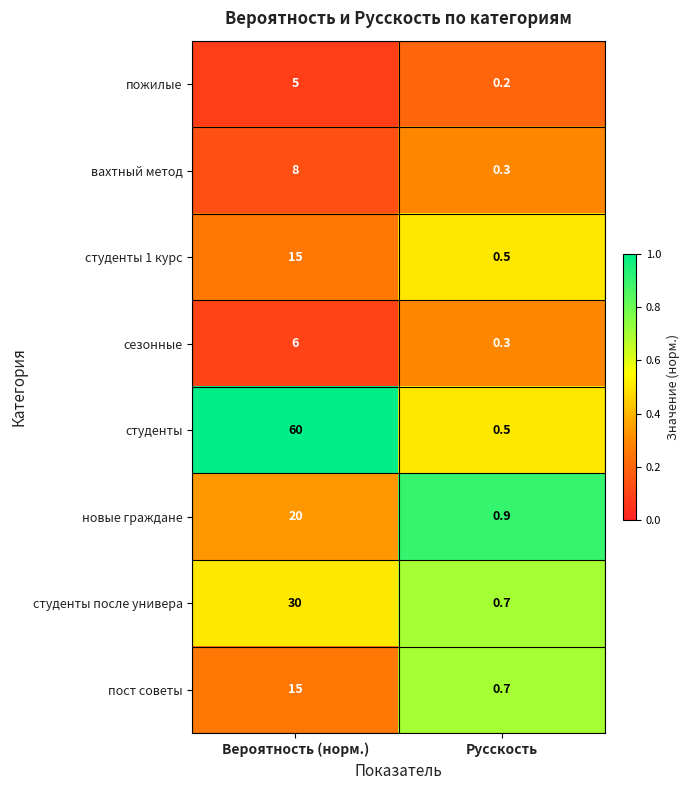

Which series has the largest total across all categories?

студенты